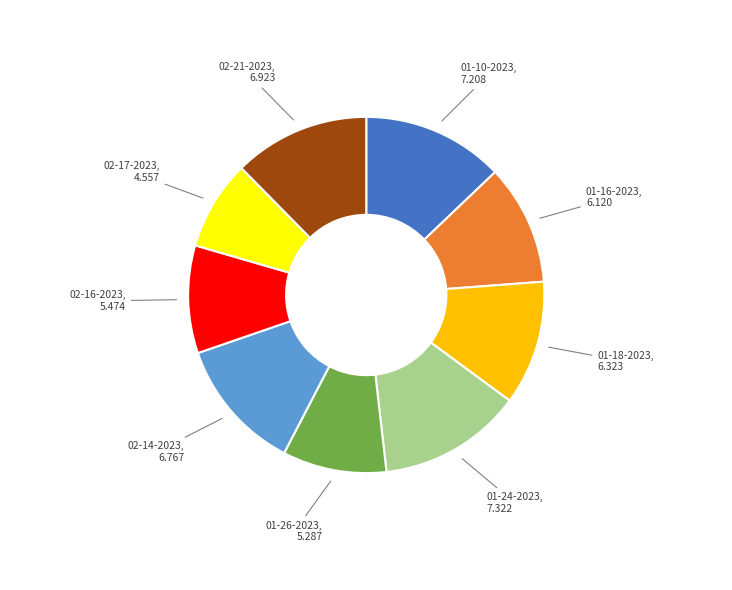

Does any single category account for the majority?

No